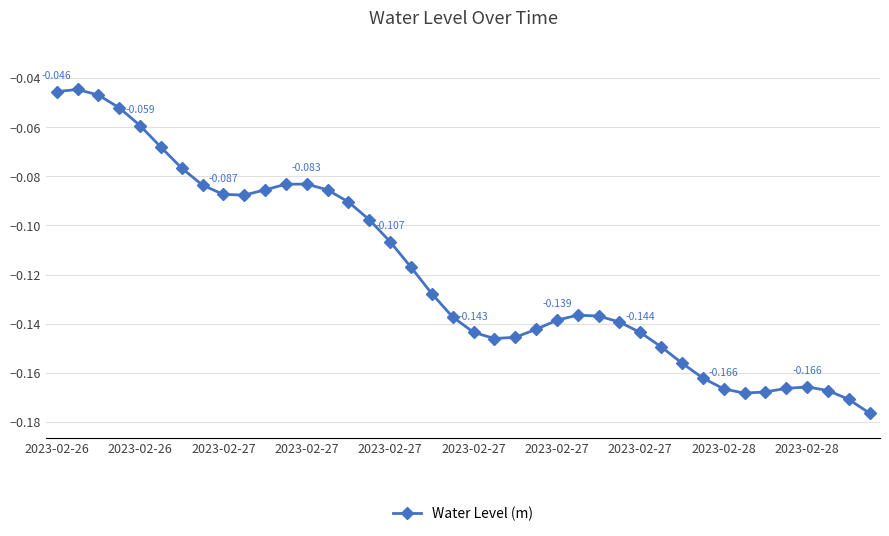

True or false: the data has more than 2 interior local peaks.

True